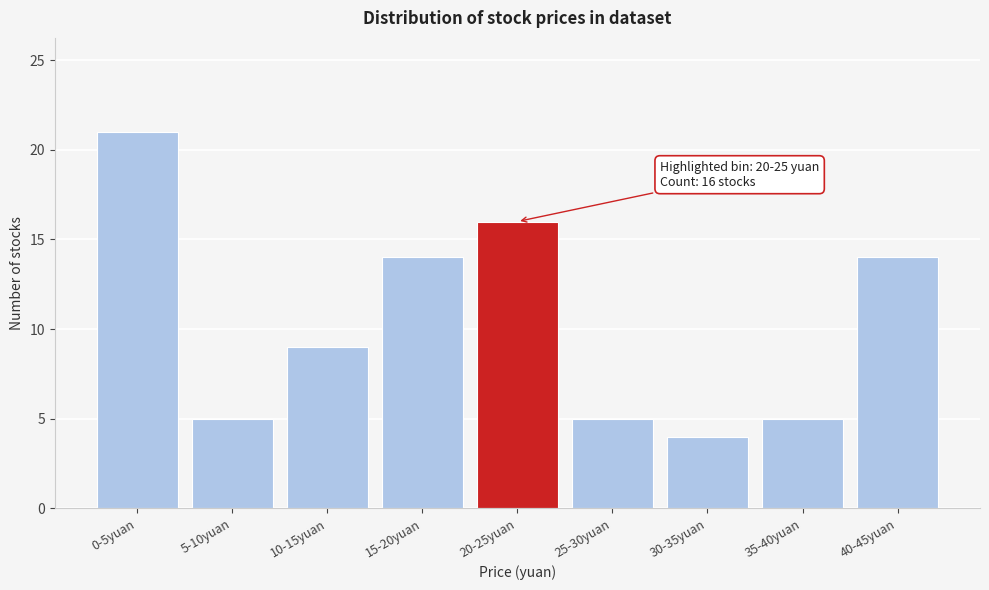

Reading left to right, what are all the values shown in this chart?

21	5	9	14	16	5	4	5	14